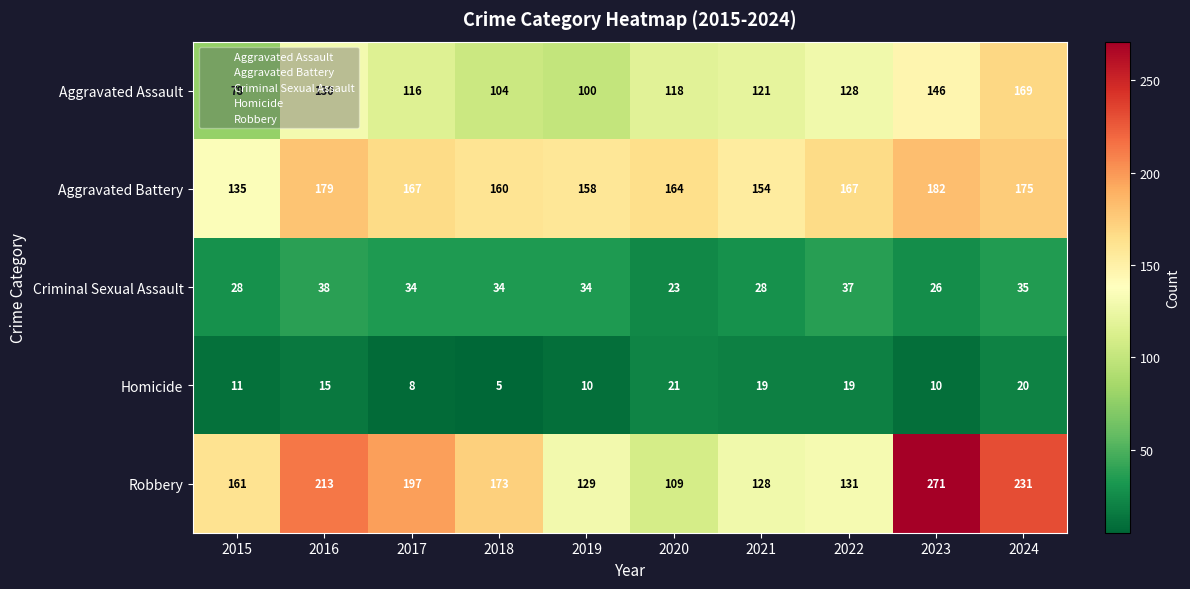

The Criminal Sexual Assault series shows 15 at 2021. True or false?

False